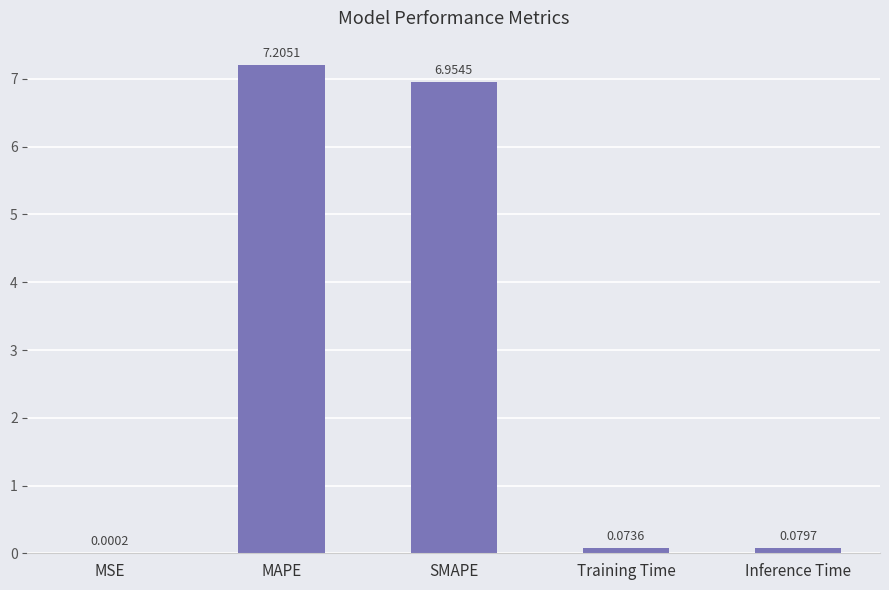

What is the sum of all values?

14.3